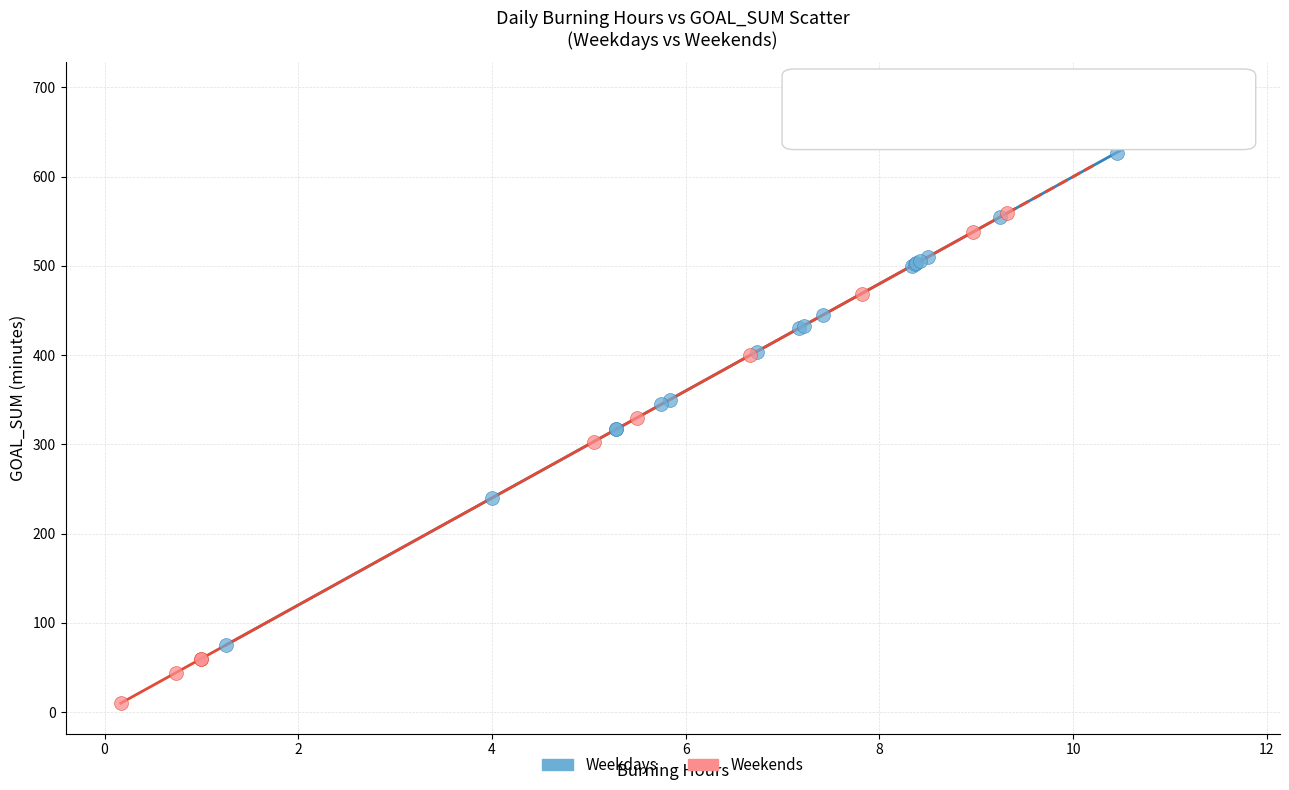

Which series contains the highest Y value?

Weekdays